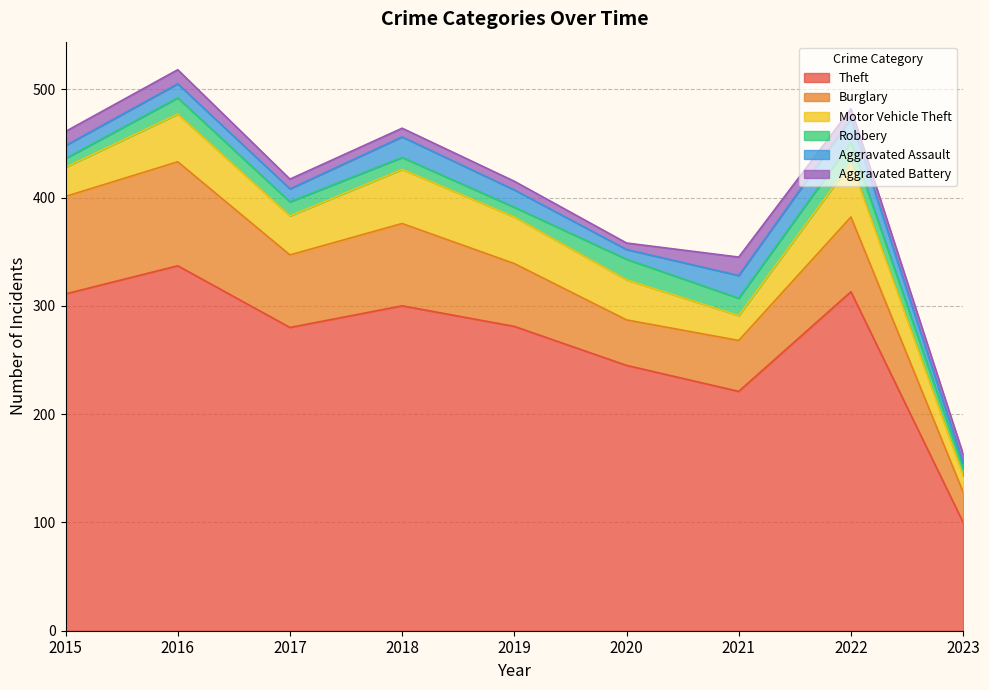

What are all the series names shown in the legend?

Theft, Burglary, Motor Vehicle Theft, Robbery, Aggravated Assault, Aggravated Battery